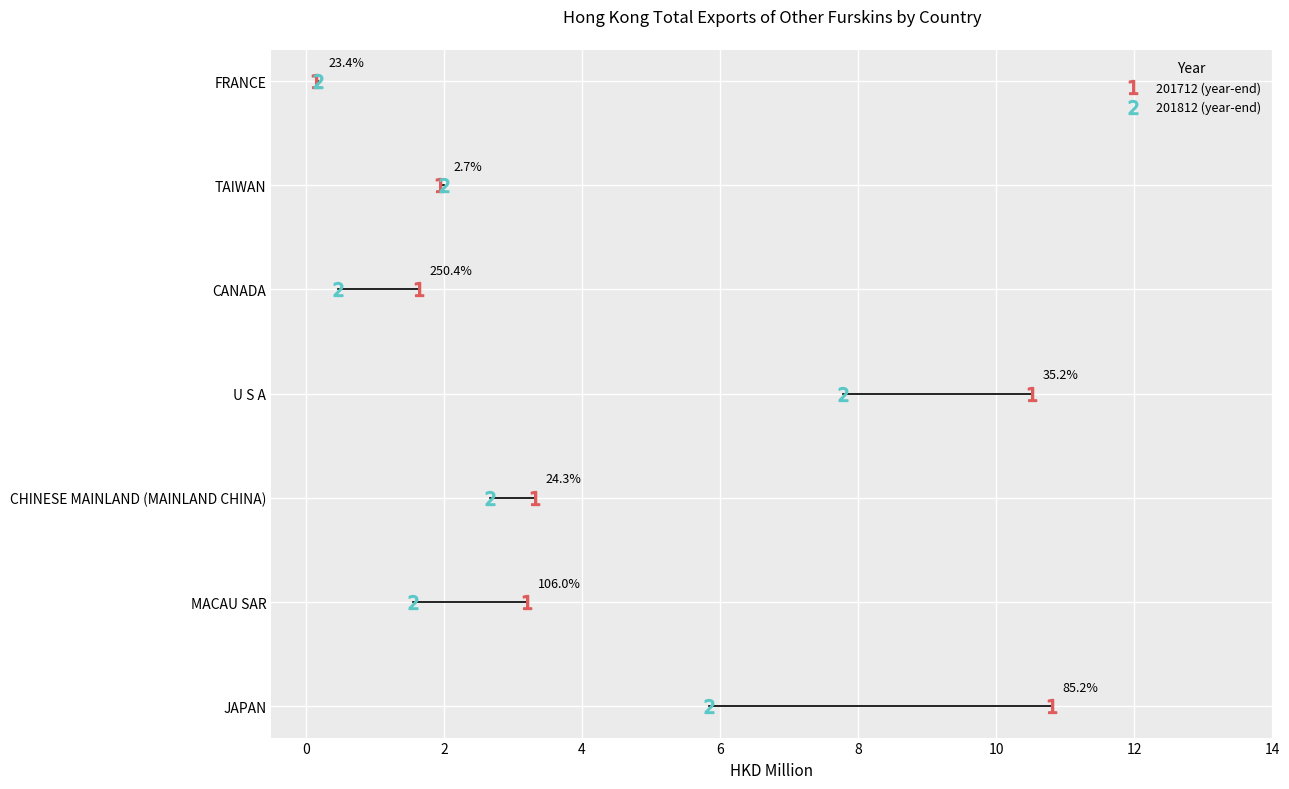

At which category does 201812 reach its first local valley?

MACAU SAR